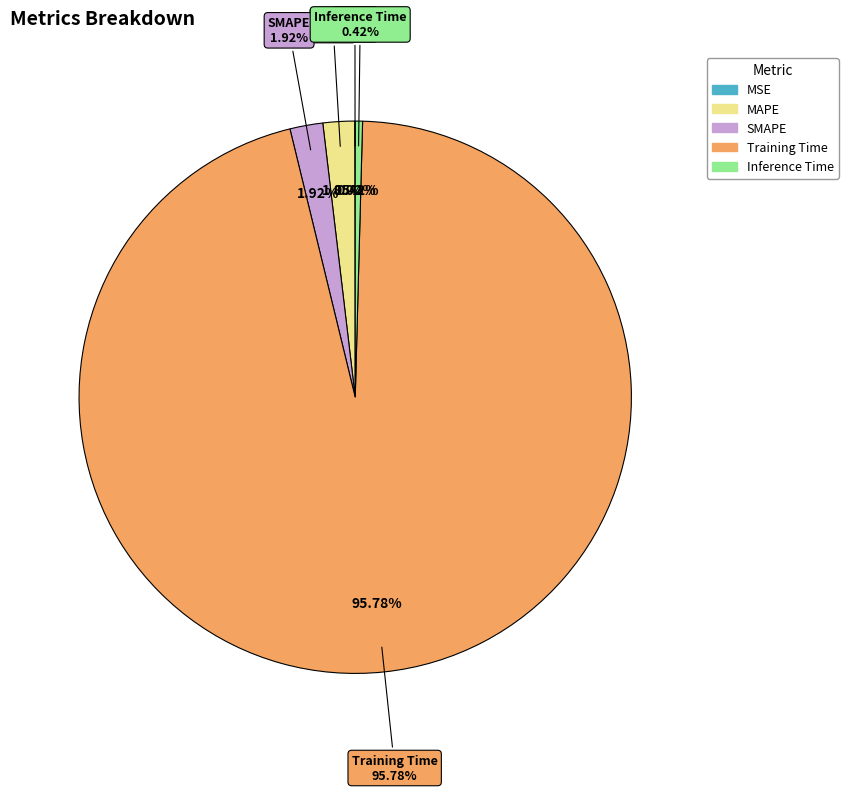

What percentage do Inference Time and MAPE together represent?

2.3%